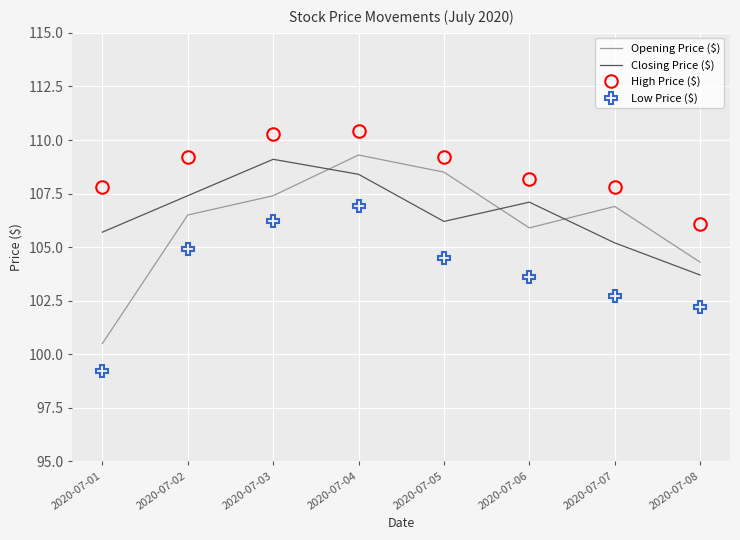

At 2020-07-07, list the series in order from smallest to largest.

Low Price ($), Closing Price ($), Opening Price ($), High Price ($)